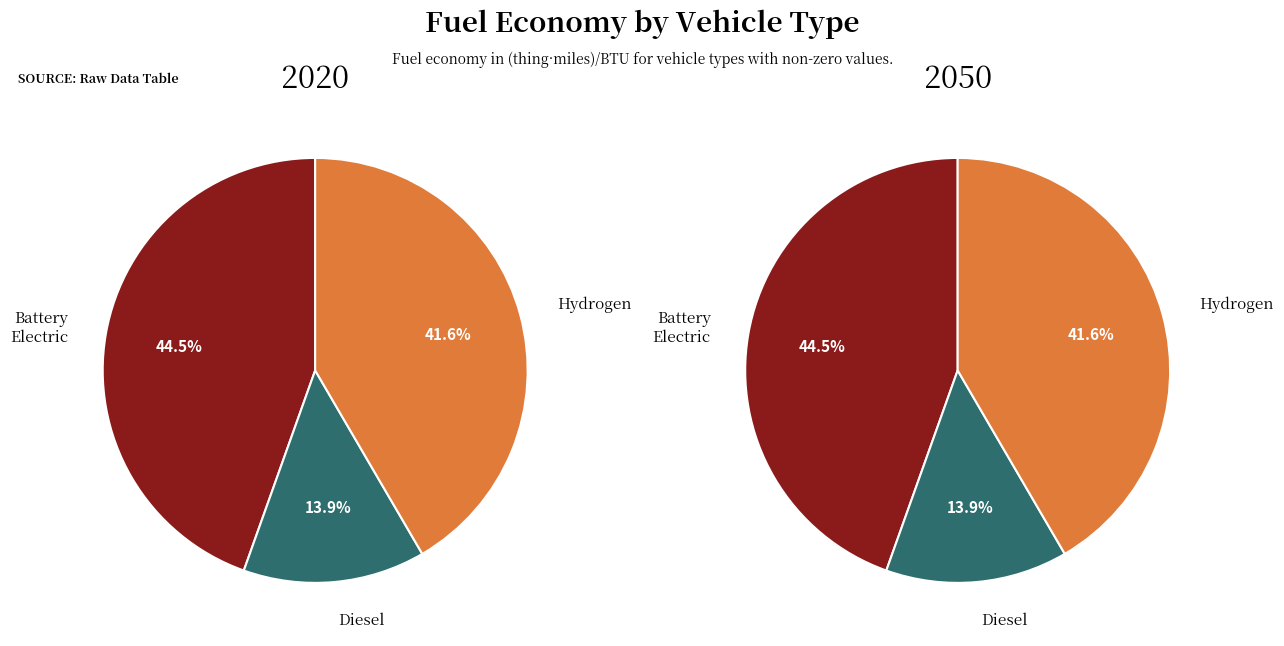

Is there a majority slice in this chart?

No